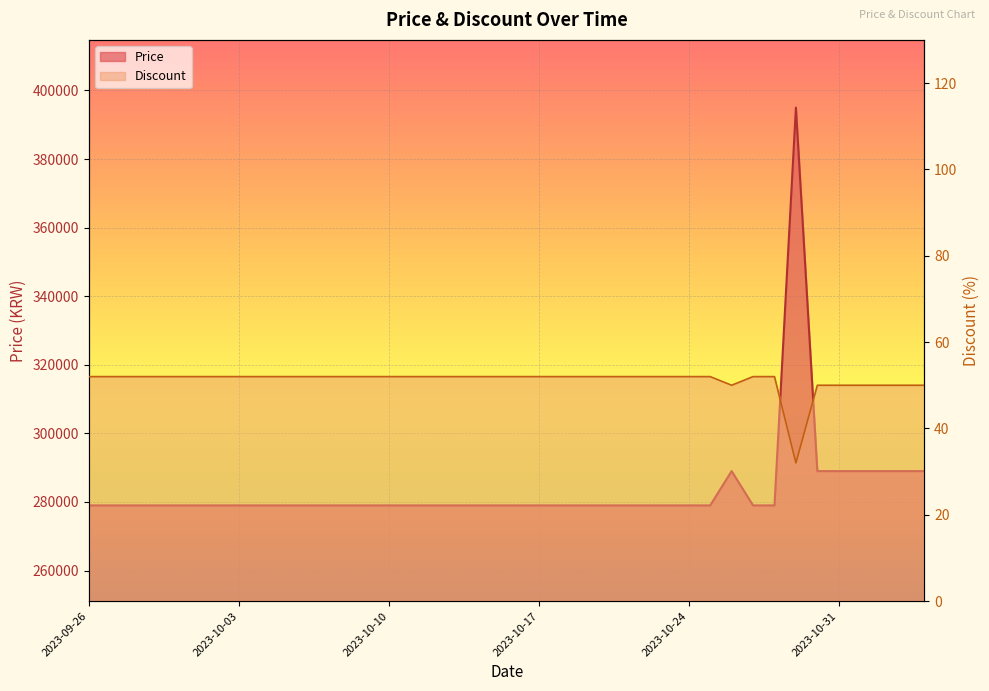

Reading right to left, what are all the values shown in this chart?

Price: 2023-11-04=289000	2023-11-03=289000	2023-11-02=289000	2023-11-01=289000	2023-10-31=289000	2023-10-30=289000	2023-10-29=395000	2023-10-28=279000	2023-10-27=279000	2023-10-26=289000	2023-10-25=279000	2023-10-24=279000	2023-10-23=279000	2023-10-22=279000	2023-10-21=279000	2023-10-20=279000	2023-10-19=279000	2023-10-18=279000	2023-10-17=279000	2023-10-16=279000	2023-10-15=279000	2023-10-14=279000	2023-10-13=279000	2023-10-12=279000	2023-10-11=279000	2023-10-10=279000	2023-10-09=279000	2023-10-08=279000	2023-10-07=279000	2023-10-06=279000	2023-10-05=279000	2023-10-04=279000	2023-10-03=279000	2023-10-02=279000	2023-10-01=279000	2023-09-30=279000	2023-09-29=279000	2023-09-28=279000	2023-09-27=279000	2023-09-26=279000
Discount: 2023-11-04=50	2023-11-03=50	2023-11-02=50	2023-11-01=50	2023-10-31=50	2023-10-30=50	2023-10-29=32	2023-10-28=52	2023-10-27=52	2023-10-26=50	2023-10-25=52	2023-10-24=52	2023-10-23=52	2023-10-22=52	2023-10-21=52	2023-10-20=52	2023-10-19=52	2023-10-18=52	2023-10-17=52	2023-10-16=52	2023-10-15=52	2023-10-14=52	2023-10-13=52	2023-10-12=52	2023-10-11=52	2023-10-10=52	2023-10-09=52	2023-10-08=52	2023-10-07=52	2023-10-06=52	2023-10-05=52	2023-10-04=52	2023-10-03=52	2023-10-02=52	2023-10-01=52	2023-09-30=52	2023-09-29=52	2023-09-28=52	2023-09-27=52	2023-09-26=52